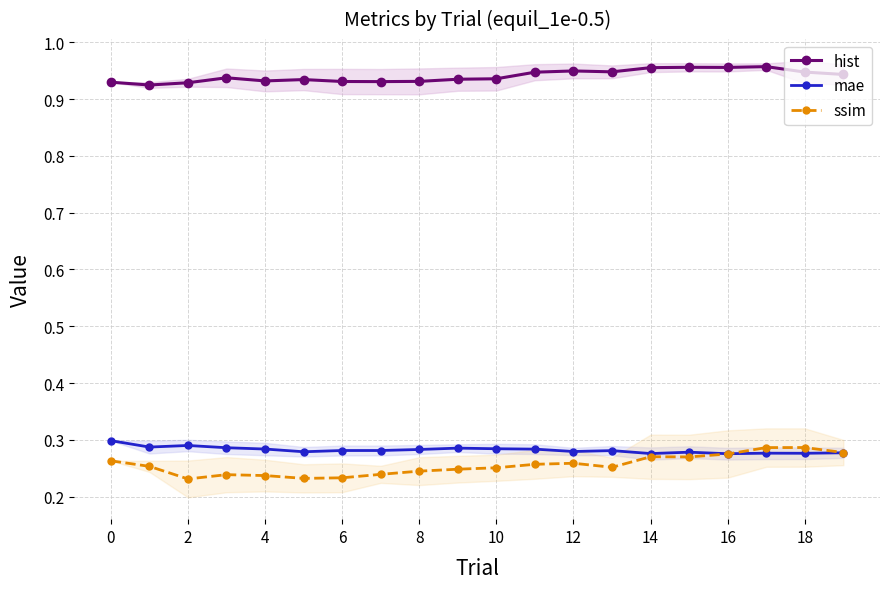

At 18, list the series in order from smallest to largest.

ssim, mae, hist